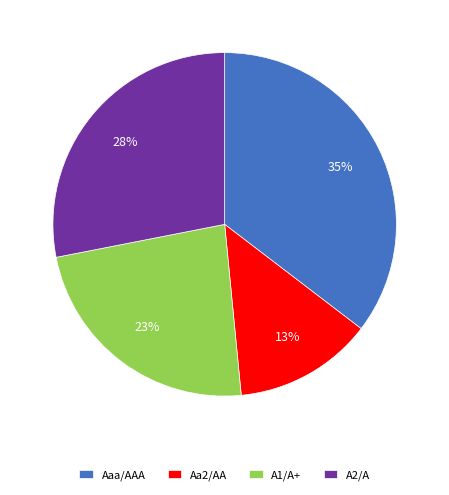

Does Aa2/AA account for over 50% of the chart?

No